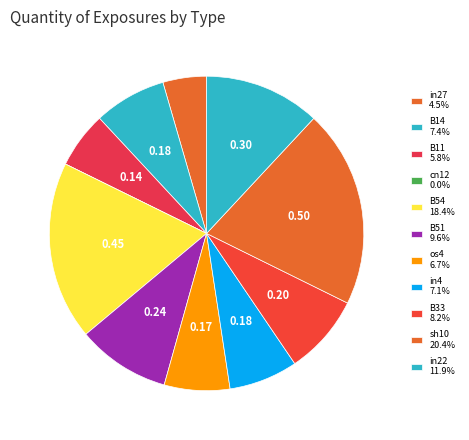

Rank the categories by value from highest to lowest.

sh10, B54, in22, B51, B33, B14, in4, os4, B11, in27, cn12